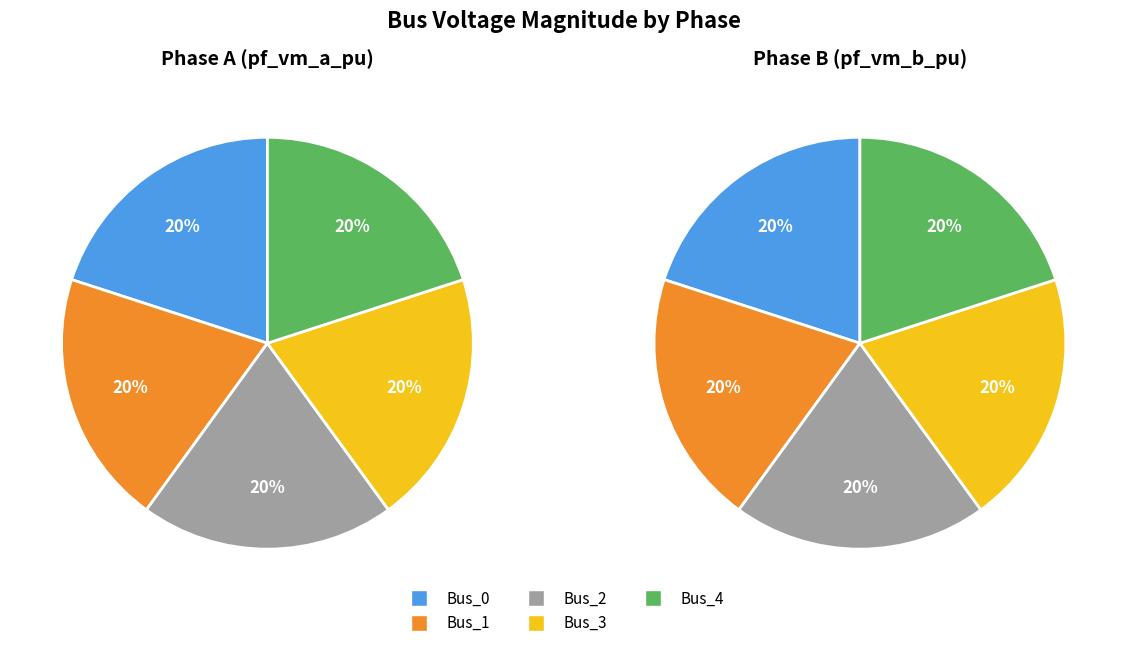

Which series changed the most between Bus_1 and Bus_2?

pf_vm_a_pu